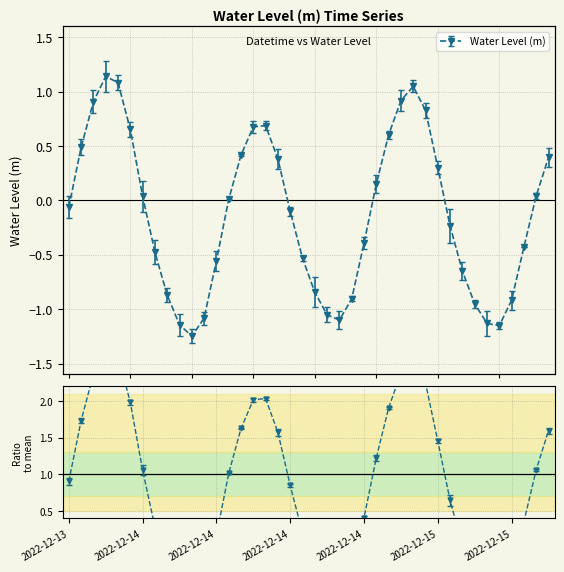

The chart shows a value of 0.4 at 2022-12-14 08:00. True or false?

True